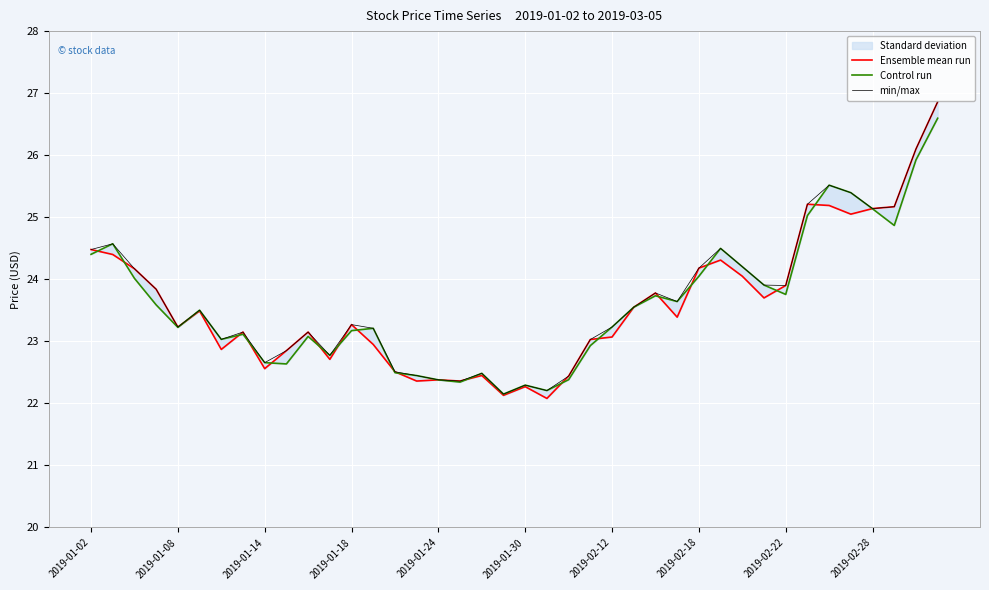

The value of Ensemble mean run at 2019-01-02 is 6.4. True or false?

False